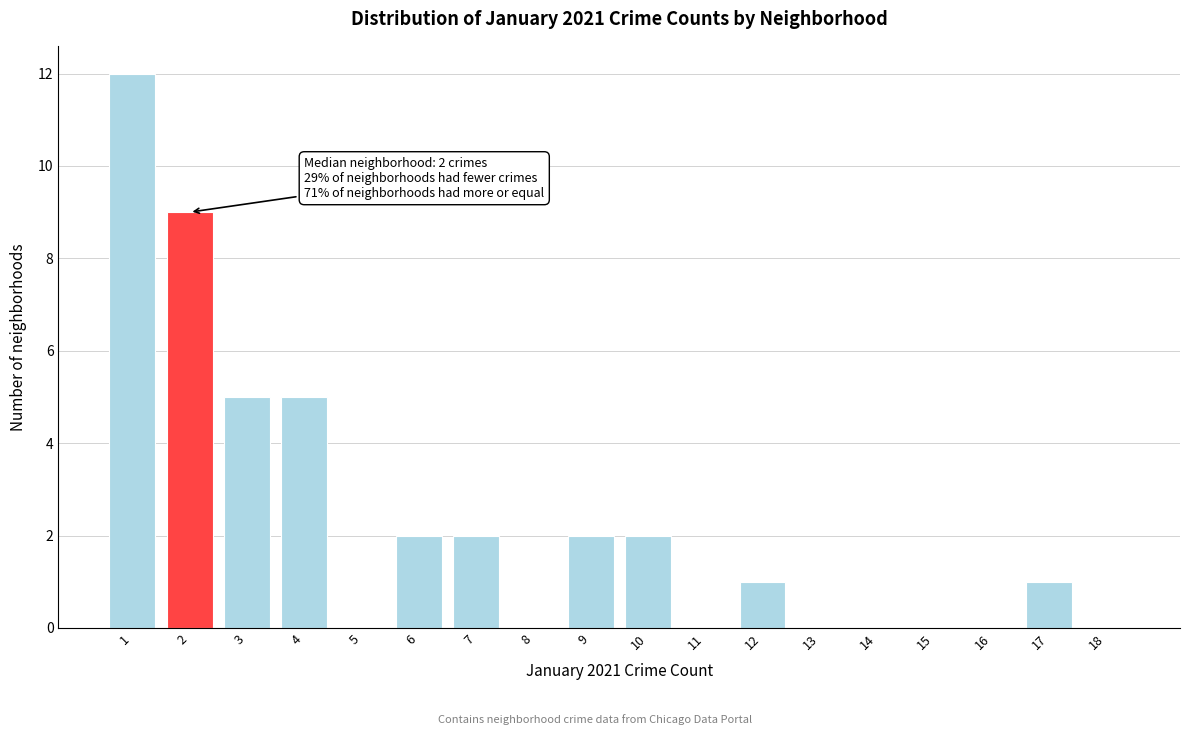

Reading left to right, list all the values displayed in this chart.

1=12	2=9	3=5	4=5	5=0	6=2	7=2	8=0	9=2	10=2	11=0	12=1	13=0	14=0	15=0	16=0	17=1	18=0